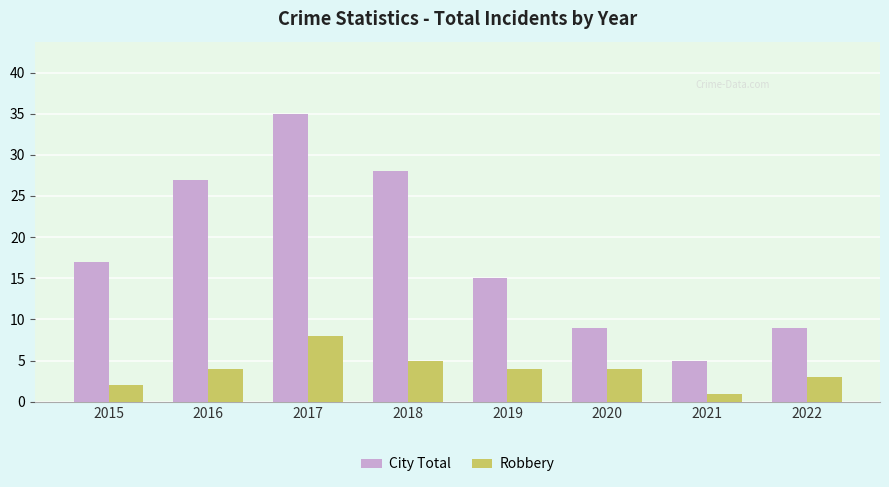

Rank the series by their maximum value, from highest to lowest.

City Total, Robbery